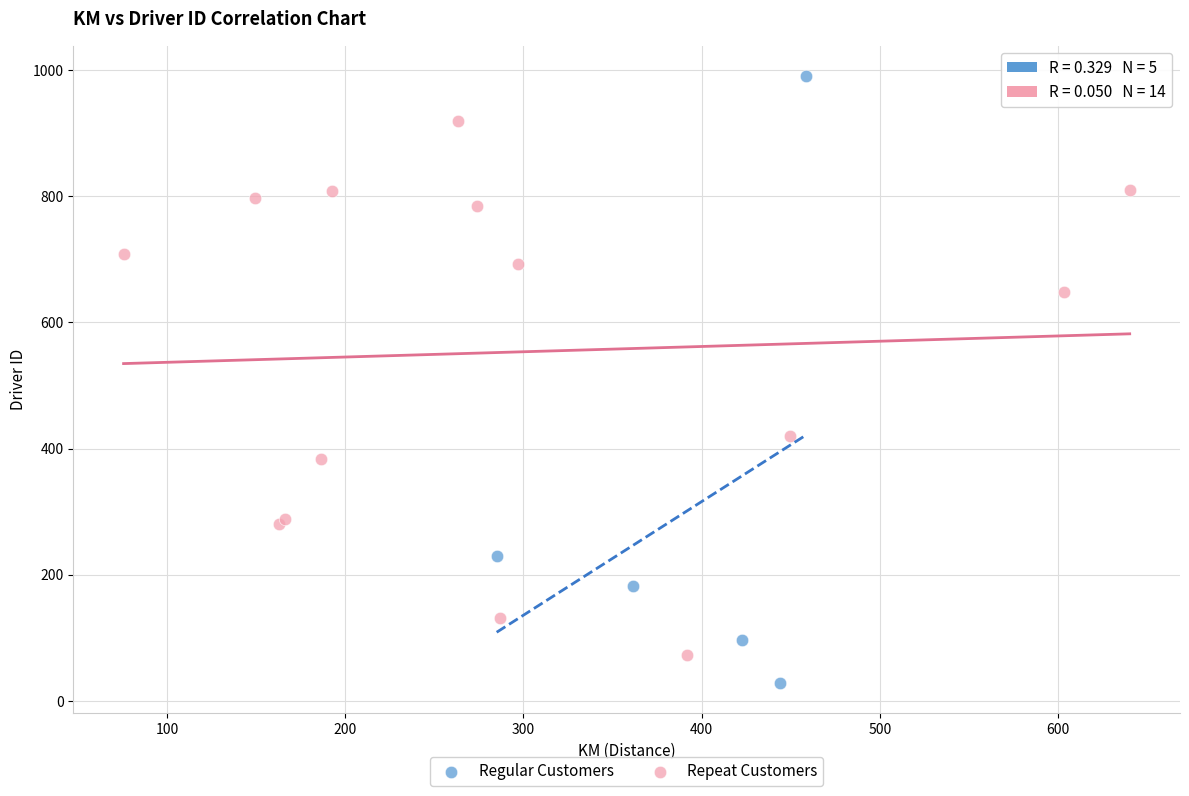

Which series reaches the maximum Y coordinate?

Regular Customers